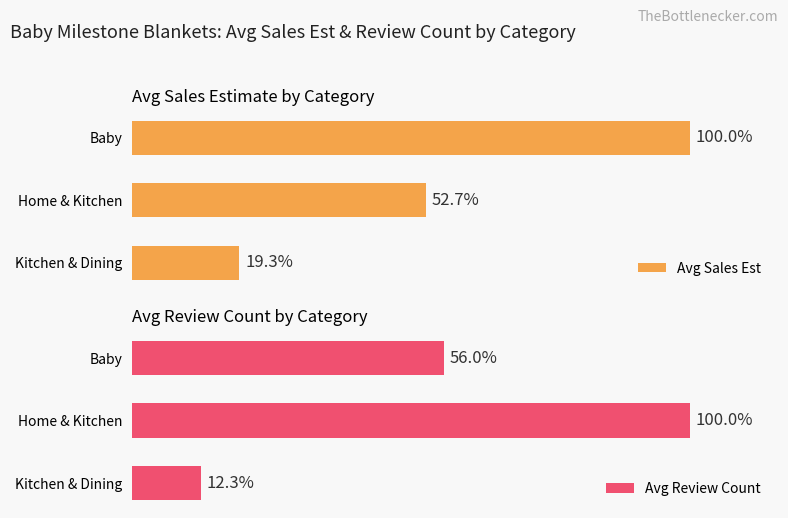

List the labels in order of Avg Sales Est value, largest first.

Baby, Home & Kitchen, Kitchen & Dining